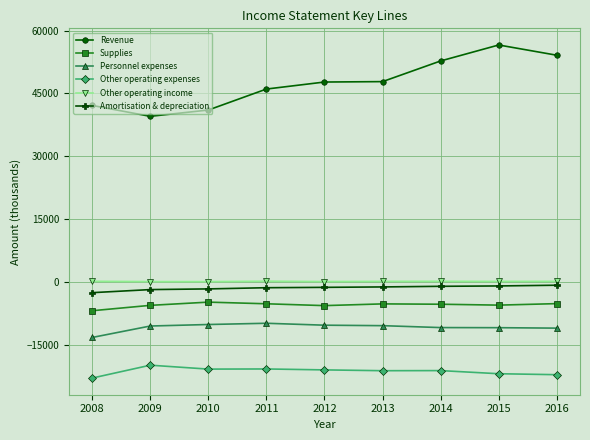

True or false: Revenue and Supplies intersect in this chart.

False